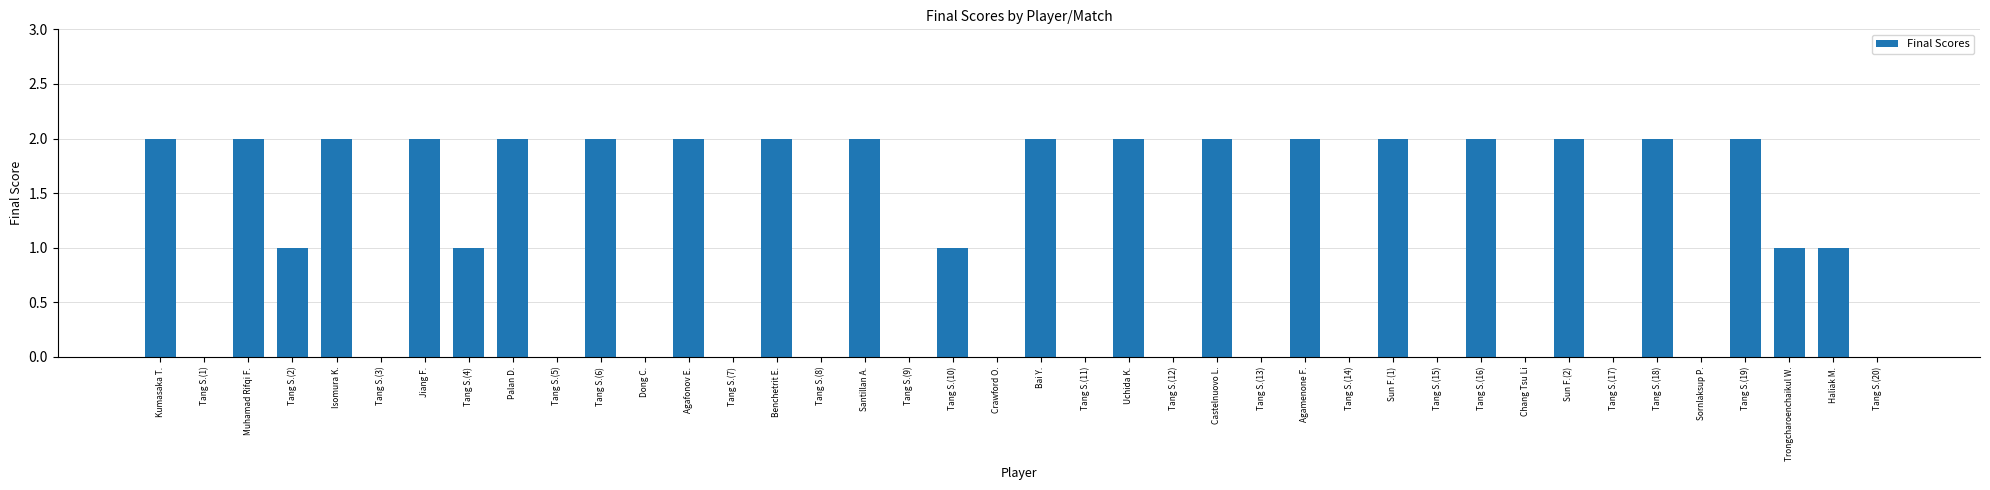

True or false: the data shows 2 at Tang S.(19).

True